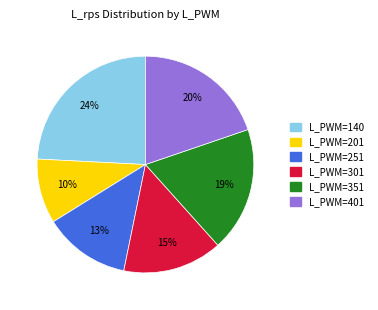

Does any single category account for the majority?

No